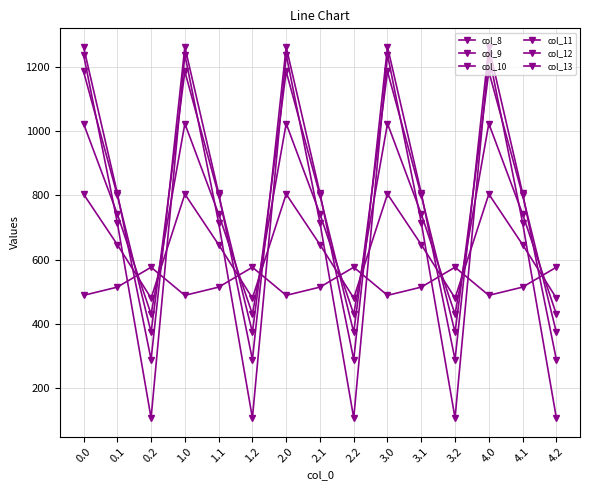

At which category does col_9 reach its first local peak?

1.0